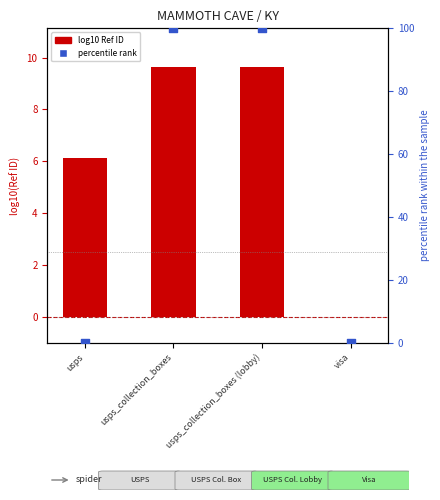

Which series has the largest total across all categories?

percentile rank